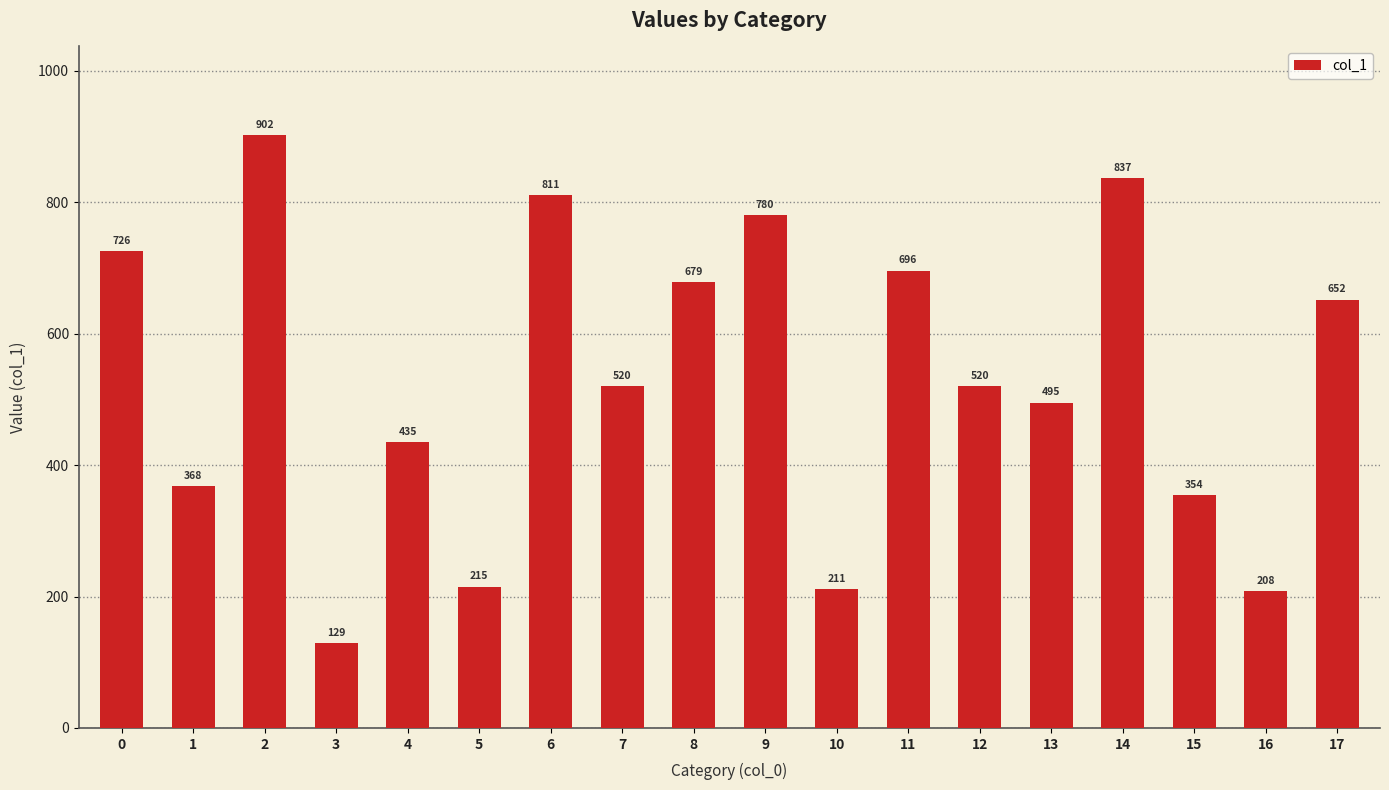

How many series are shown in this chart?

1